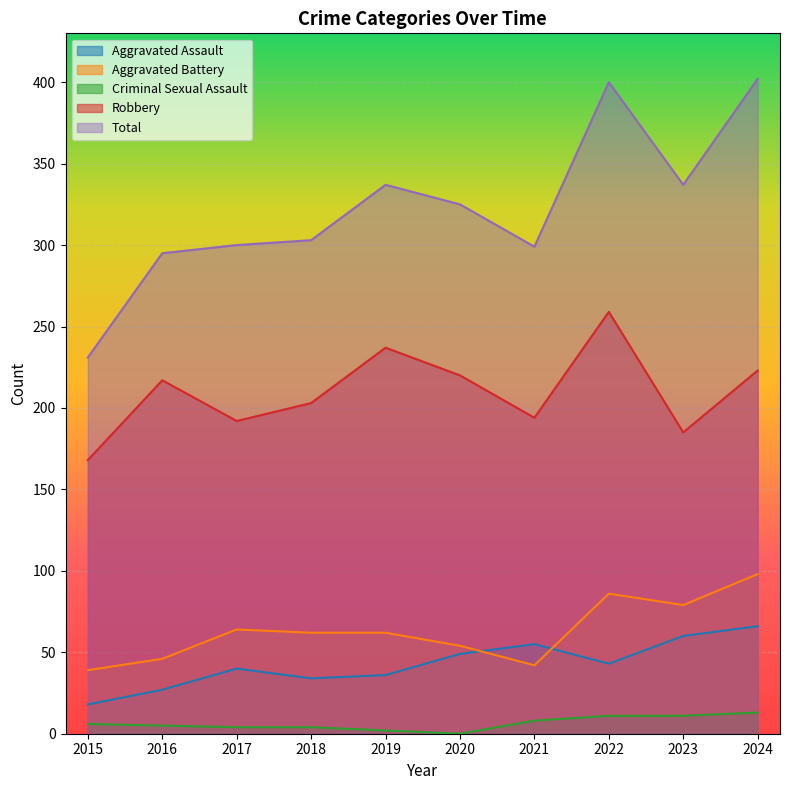

List the labels in order of Total value, largest first.

2024, 2022, 2019, 2023, 2020, 2018, 2017, 2021, 2016, 2015